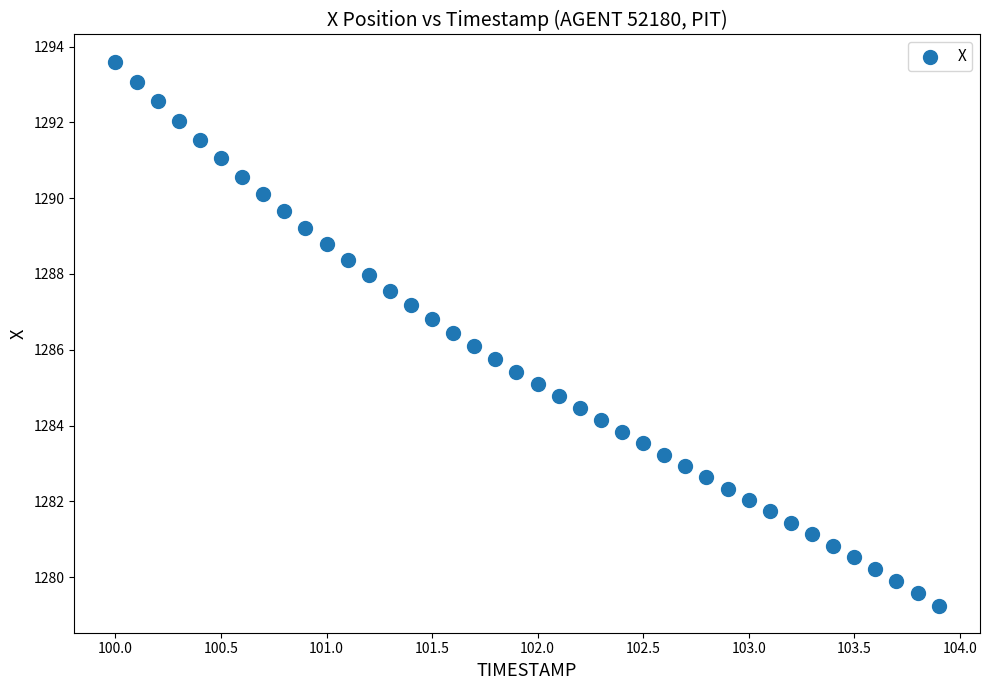

What is the range of X values (max minus min)?

3.9